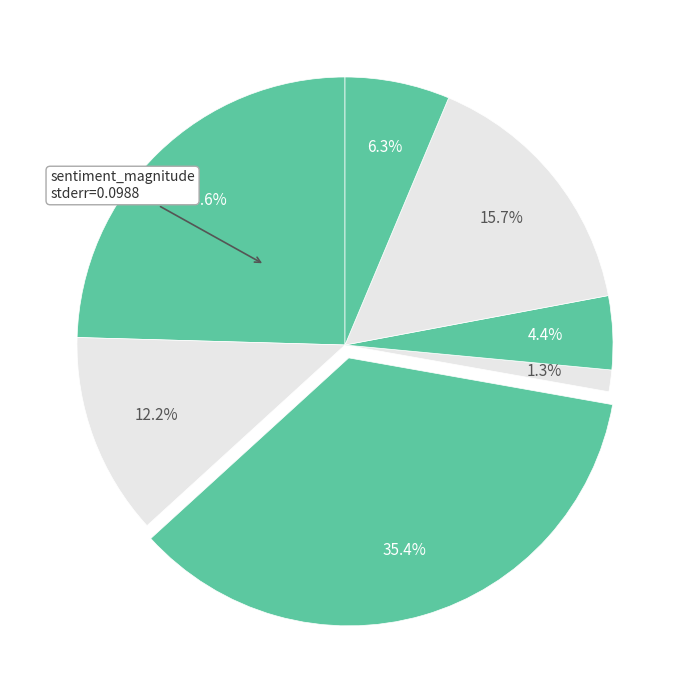

To the nearest percent, what is the average slice percentage?

14%